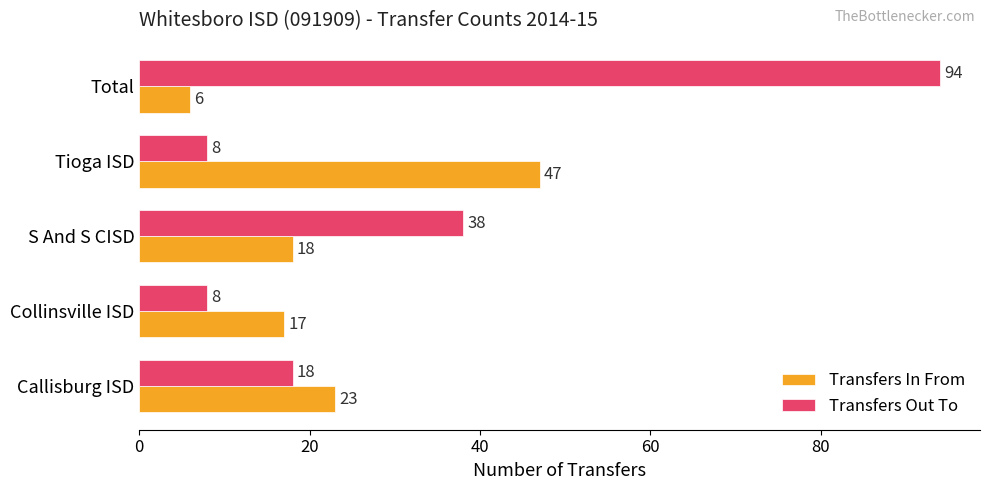

What is the total value across all series at Tioga ISD?

55